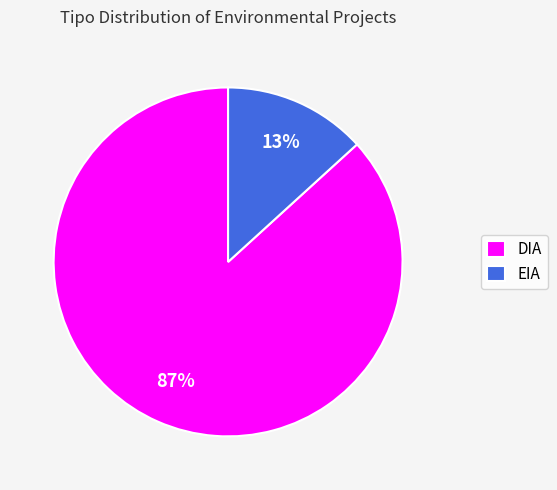

True or false: EIA accounts for 13% of the total.

True